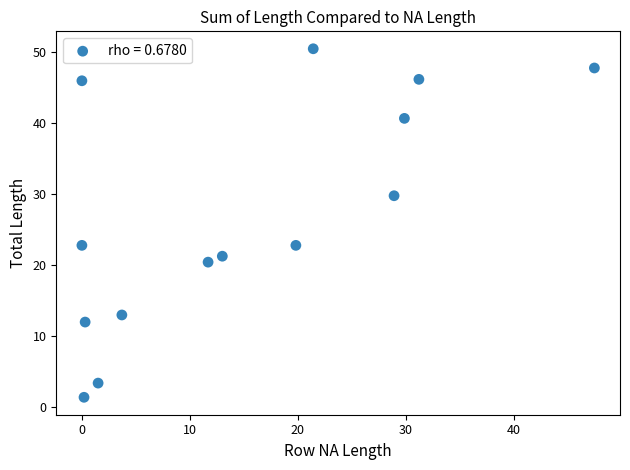

What is the range of Y values (max minus min)?

49.1